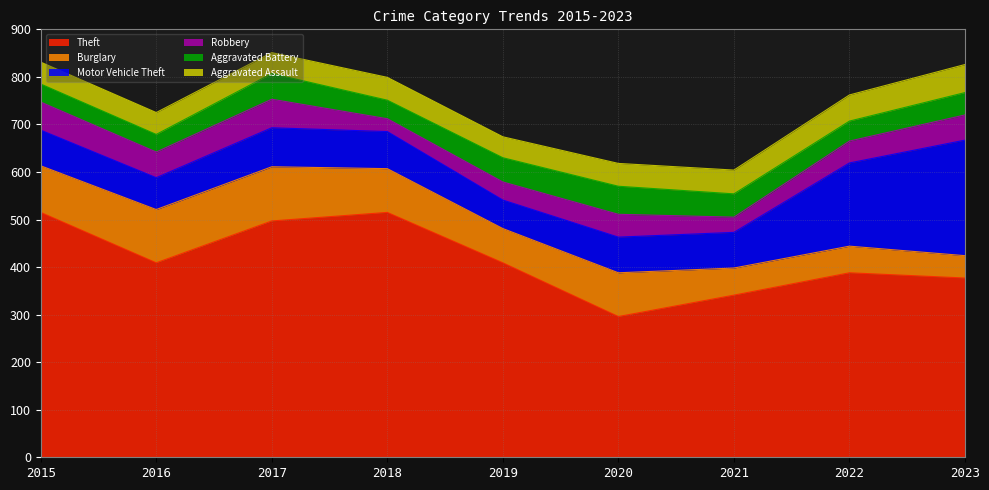

Rank the series by their maximum value, from highest to lowest.

Theft, Motor Vehicle Theft, Burglary, Robbery, Aggravated Assault, Aggravated Battery